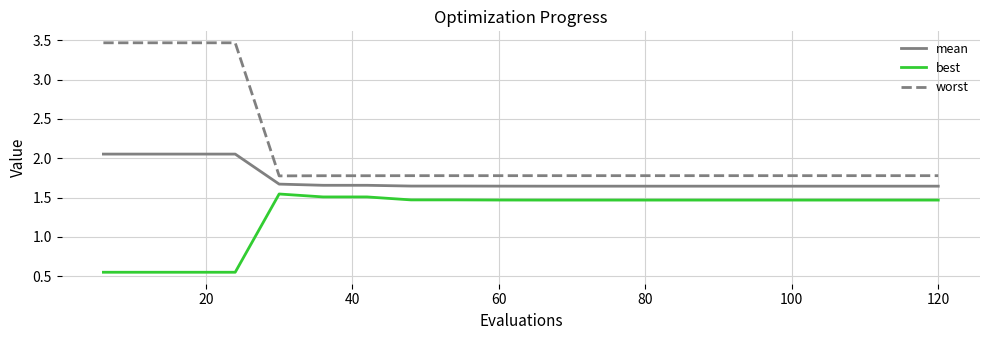

At how many categories does at least one series exceed 3?

4